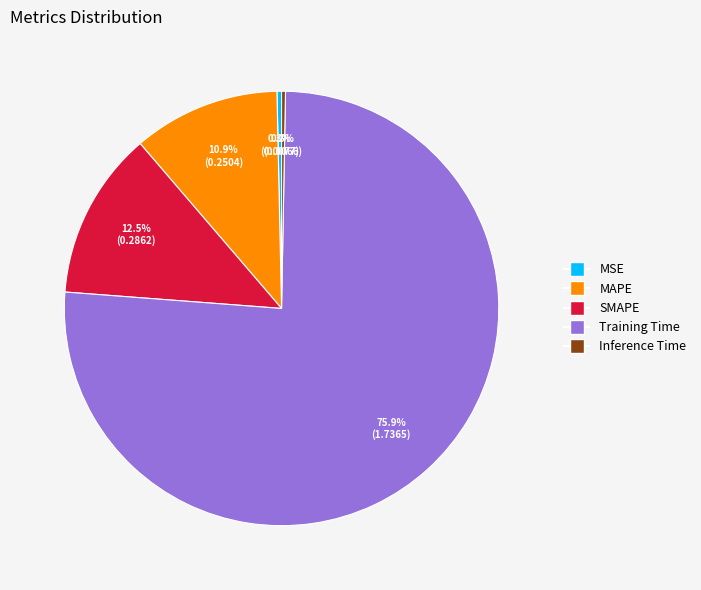

Which category accounts for the majority?

Training Time